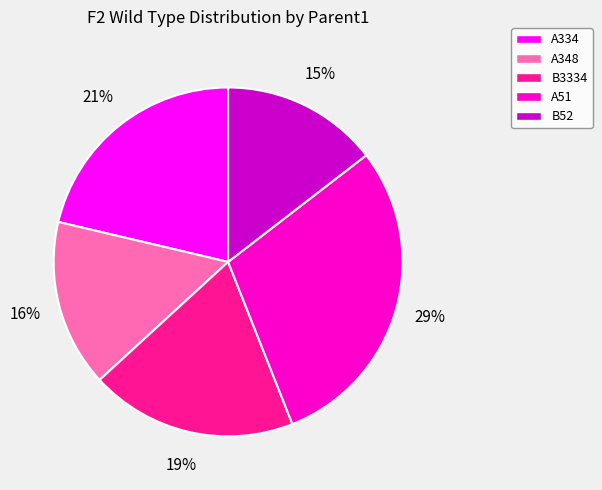

Which has a higher value, A334 or A348?

A334